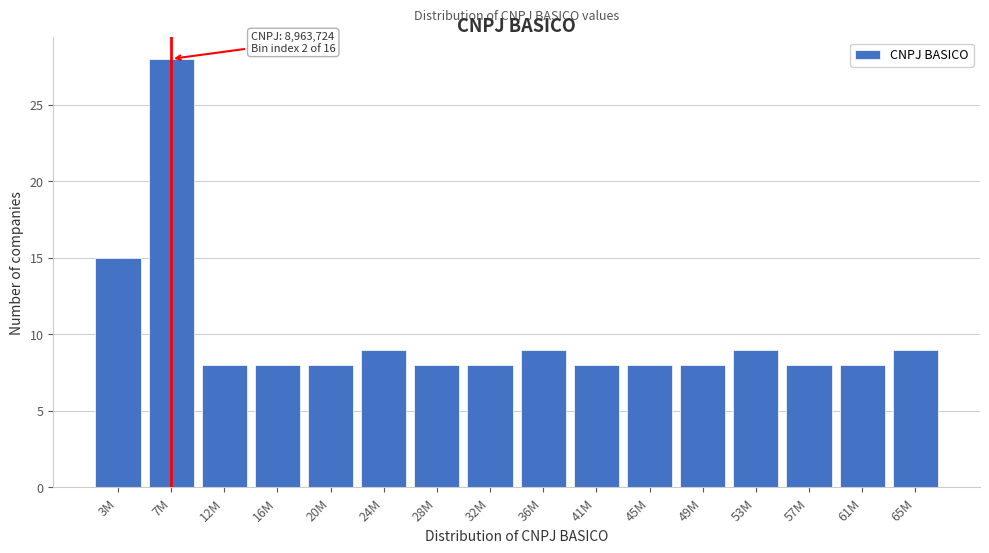

Reading left to right, what are all the values shown in this chart?

15	28	8	8	8	9	8	8	9	8	8	8	9	8	8	9